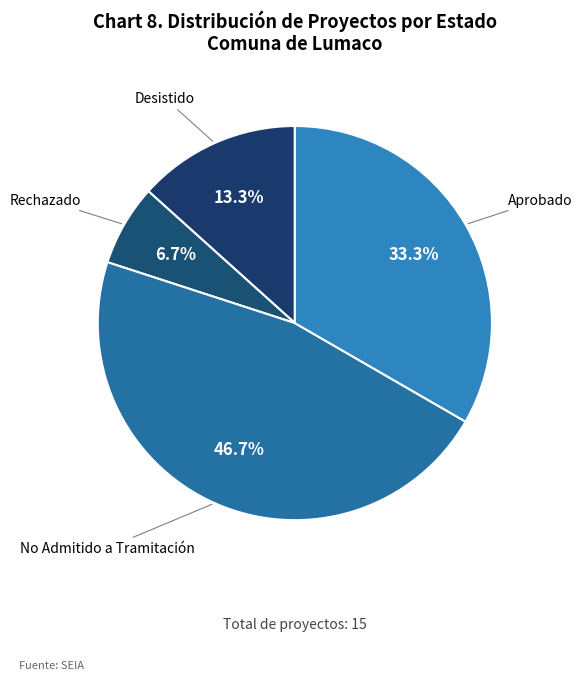

What is the ratio of the value at No Admitido a Tramitación to the value at Desistido?

3.5